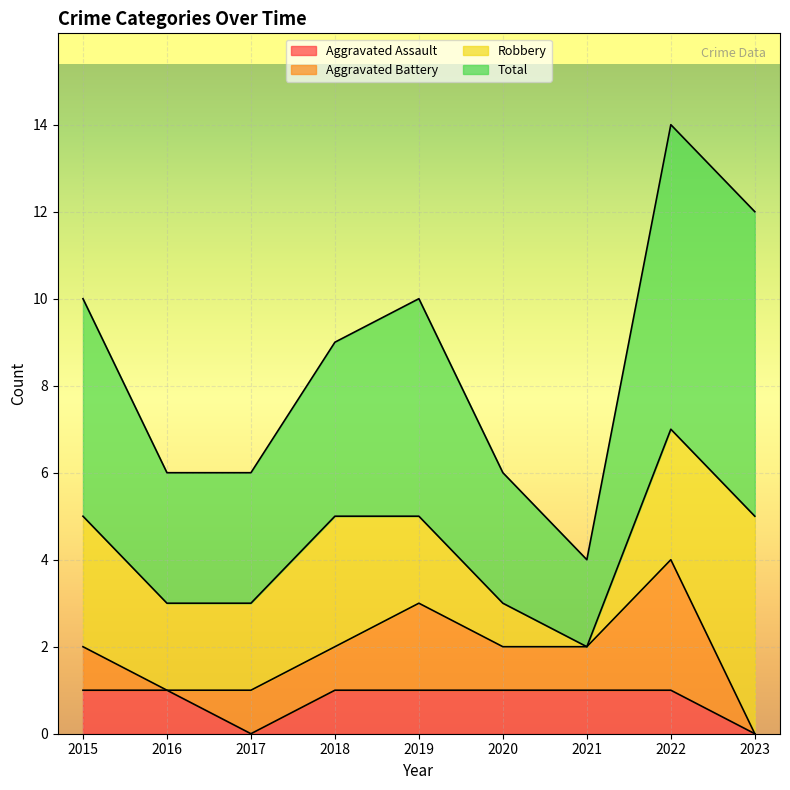

Between which two adjacent categories do Aggravated Assault and Aggravated Battery first intersect?

2016 and 2017